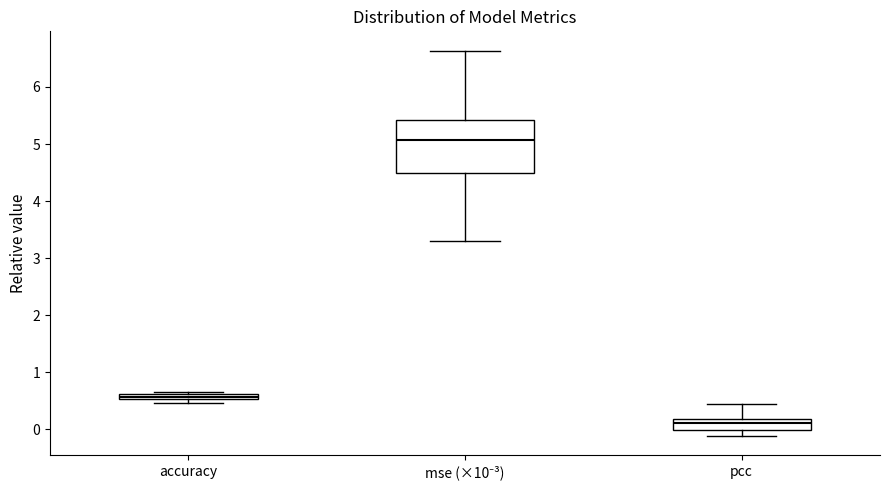

Which box has the lowest median line?

pcc